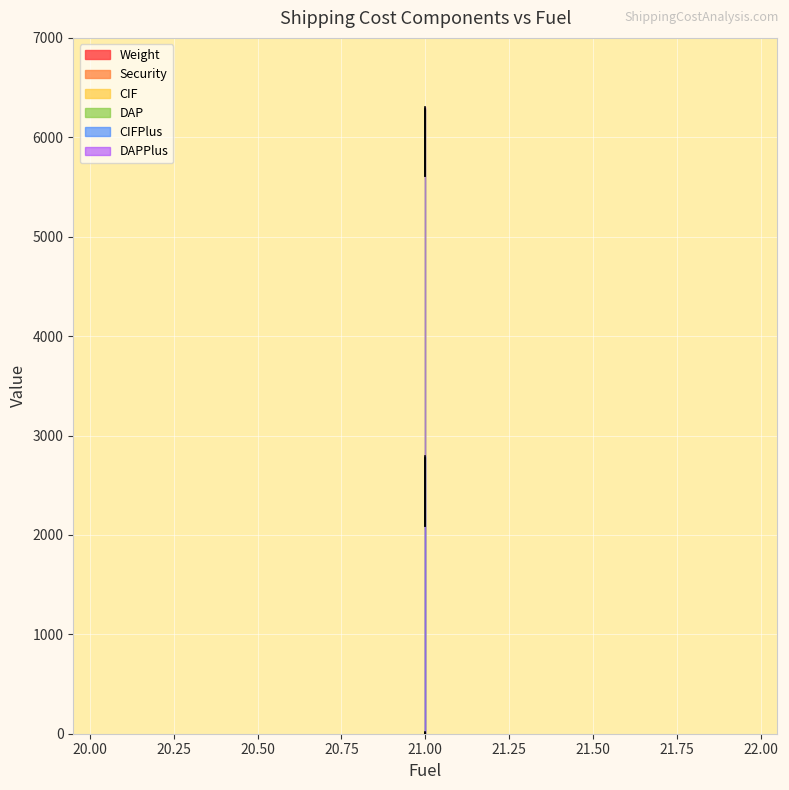

Read the CIFPlus value at 21.

2150.0